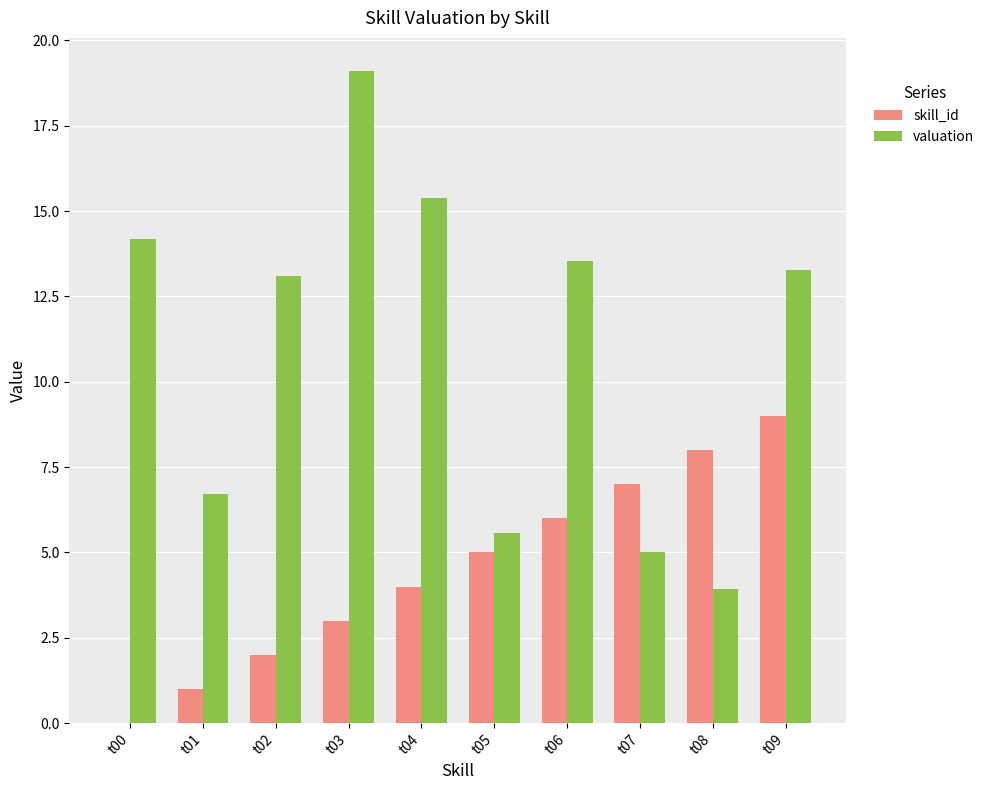

How many groups of bars are there?

10